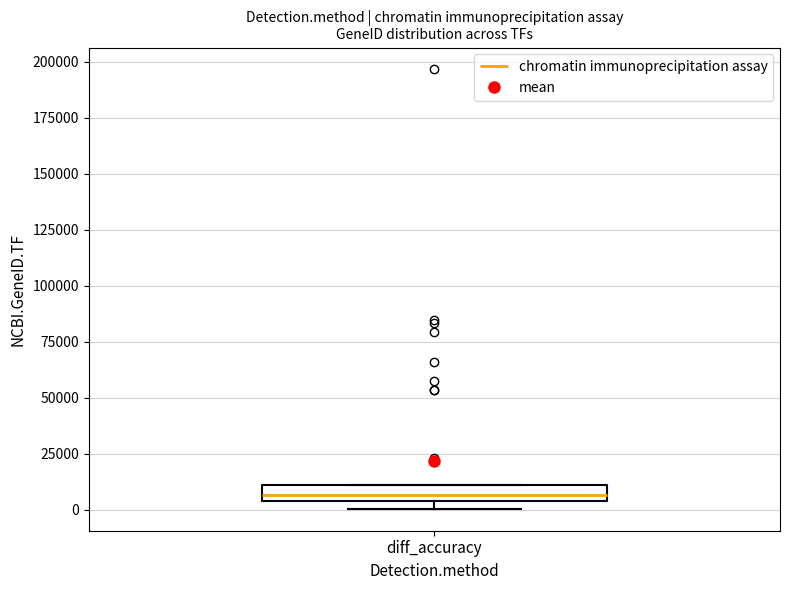

Where is the lower edge of the box for diff_accuracy on the y-axis? The values are not printed on the chart, so give them approximately, as read against the axis.

5000